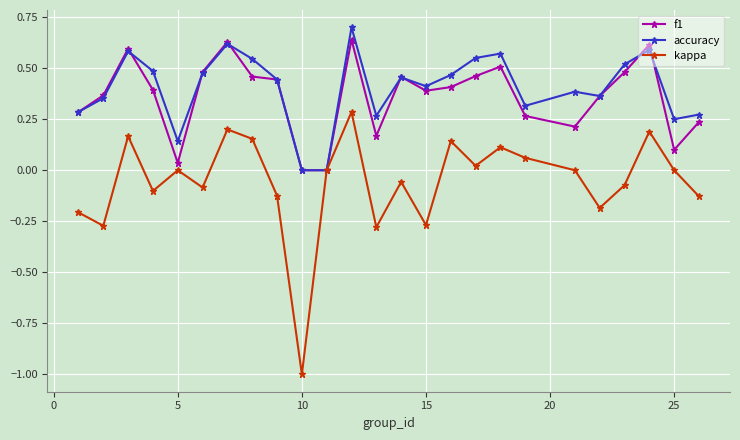

What is the minimum value shown in the chart?

-1.0